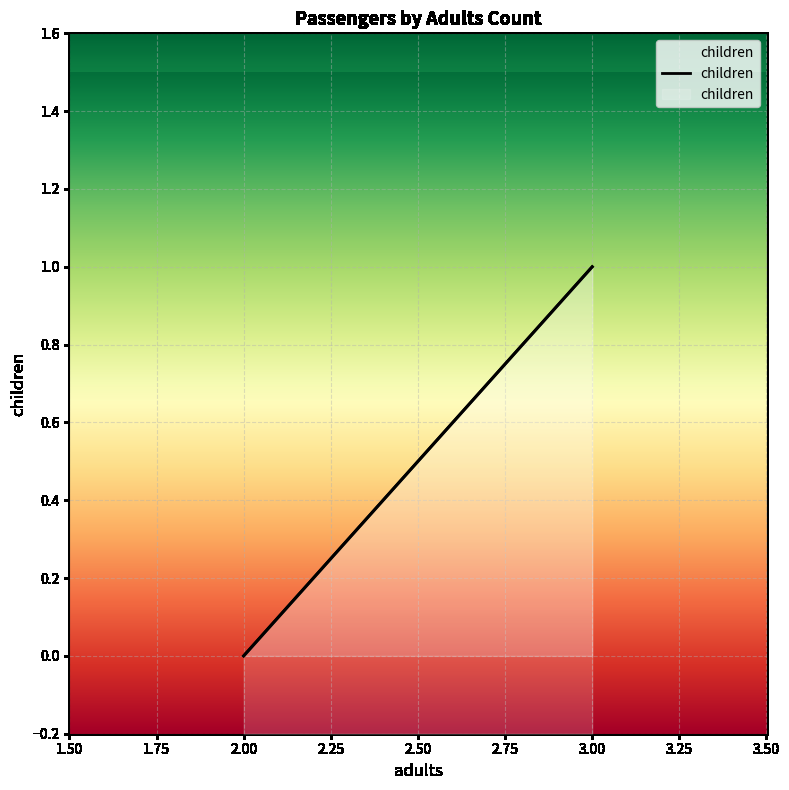

True or false: the data shows 0 at 2.00.

False